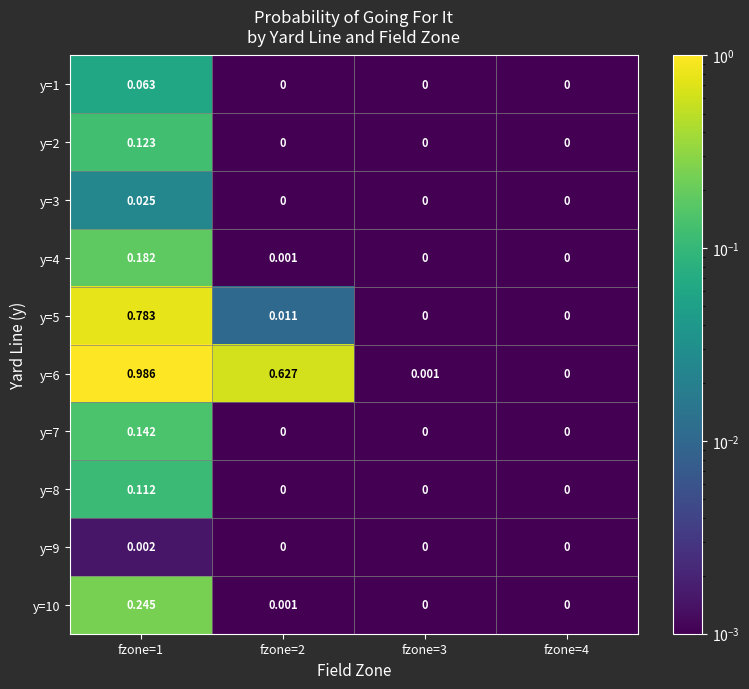

At which category does the chart reach its peak across all series?

fzone=1